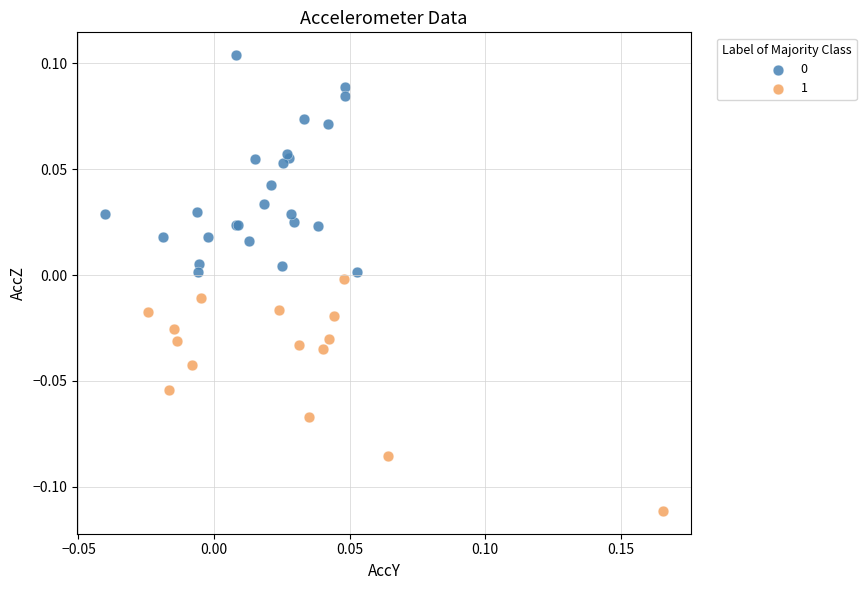

Which series has the widest spread of Y values?

1